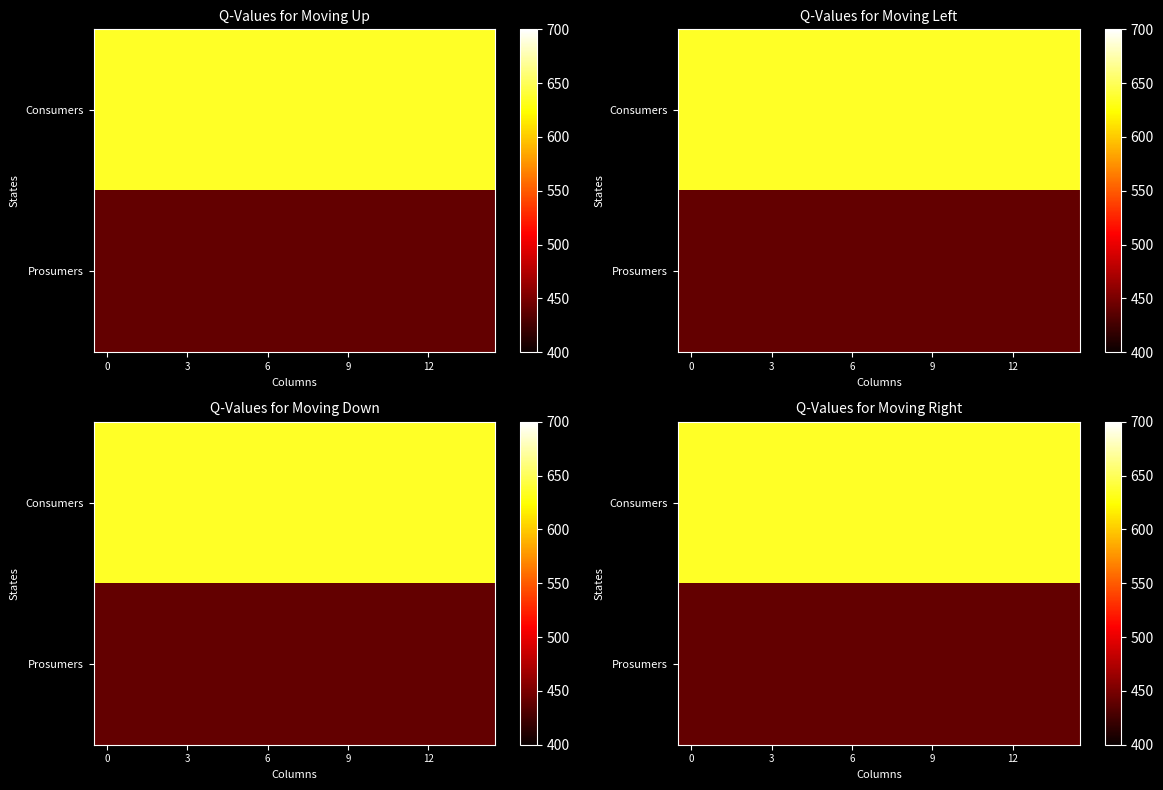

What is the average value of the Prosumers series?

440